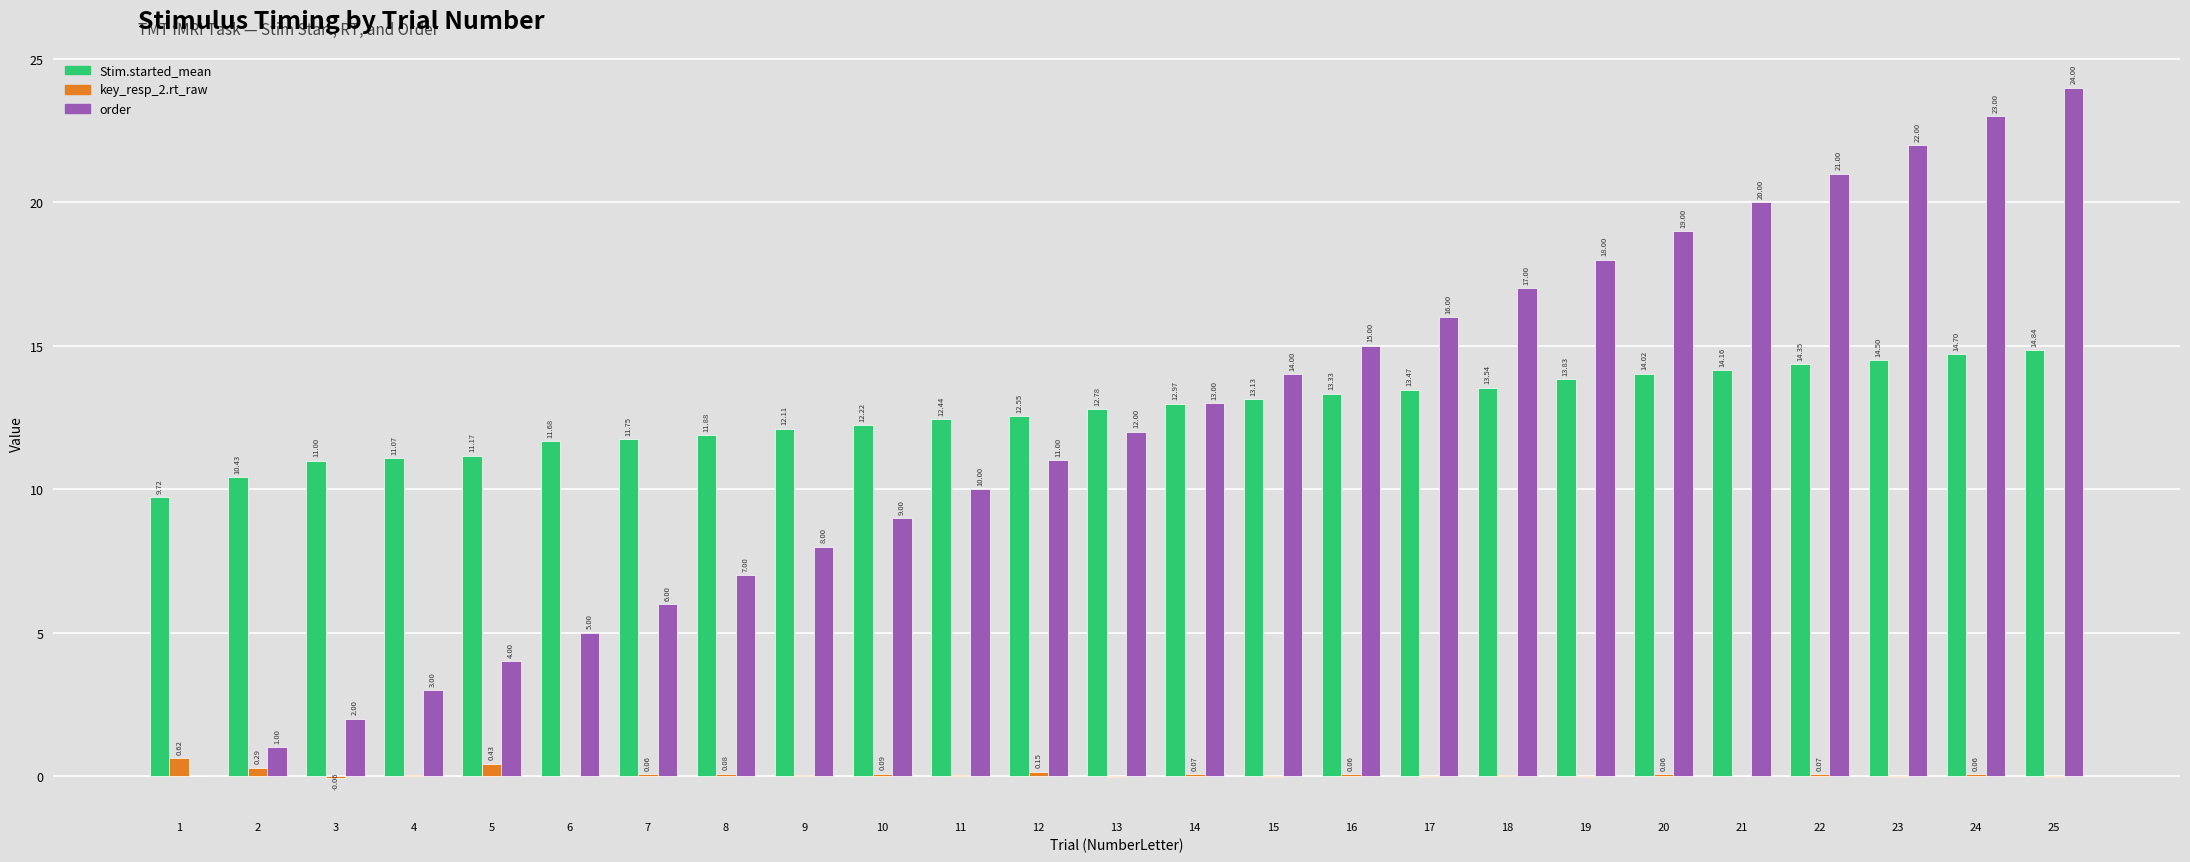

Is it true that Stim.started_mean equals 13.1 at 15?

True